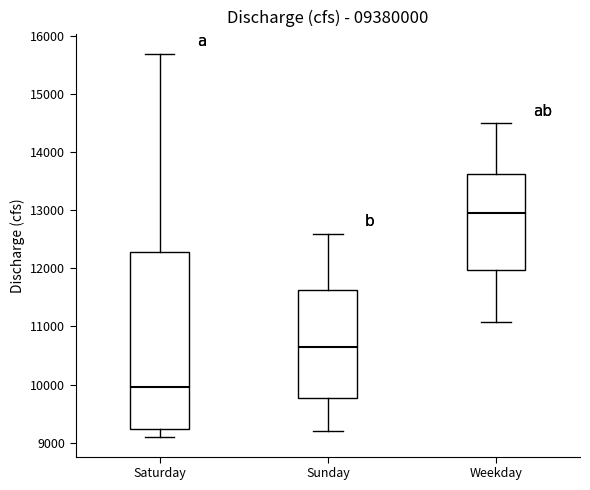

Where does the upper whisker of the box for Weekday end on the y-axis? The values are not printed on the chart, so give them approximately, as read against the axis.

14500